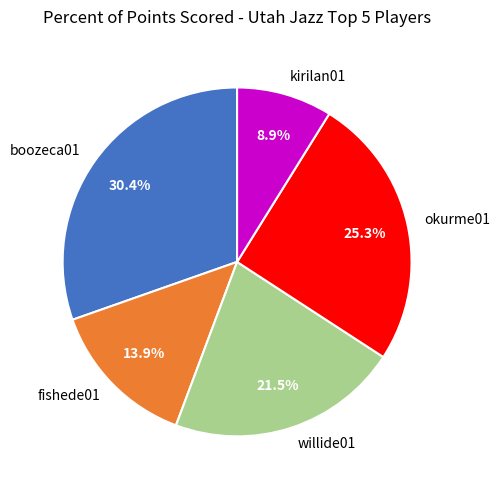

Combined, what portion of the pie is fishede01 and willide01?

35.4%